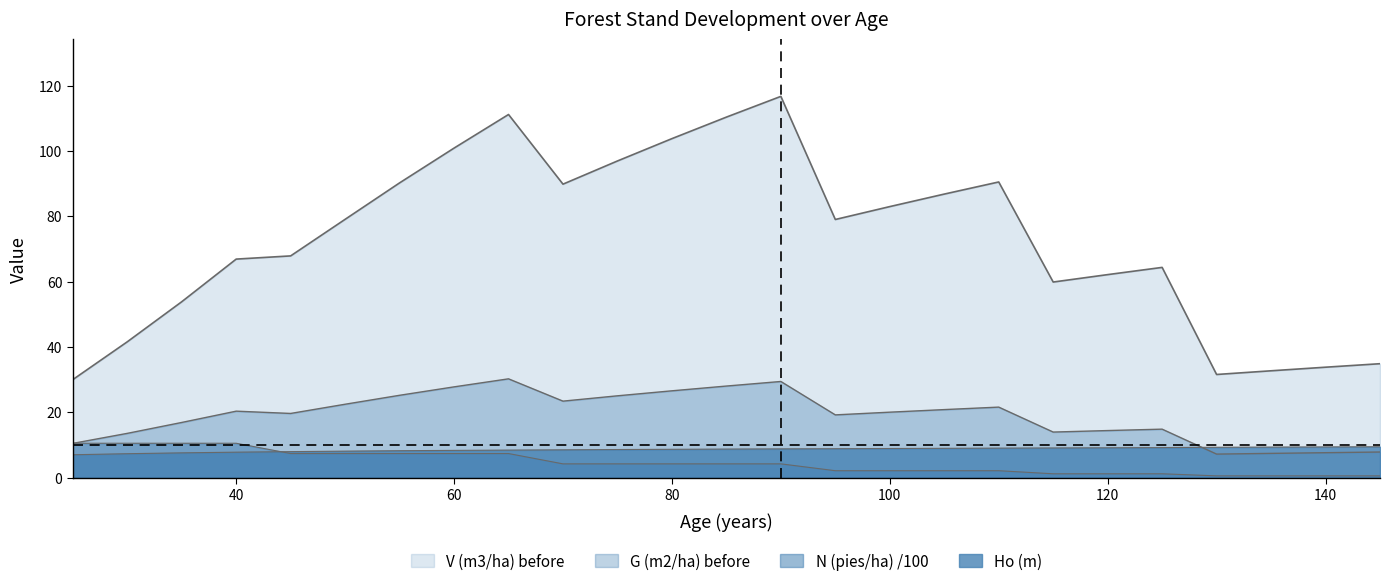

How many values in the G (m2/ha) before series are below 20?

12